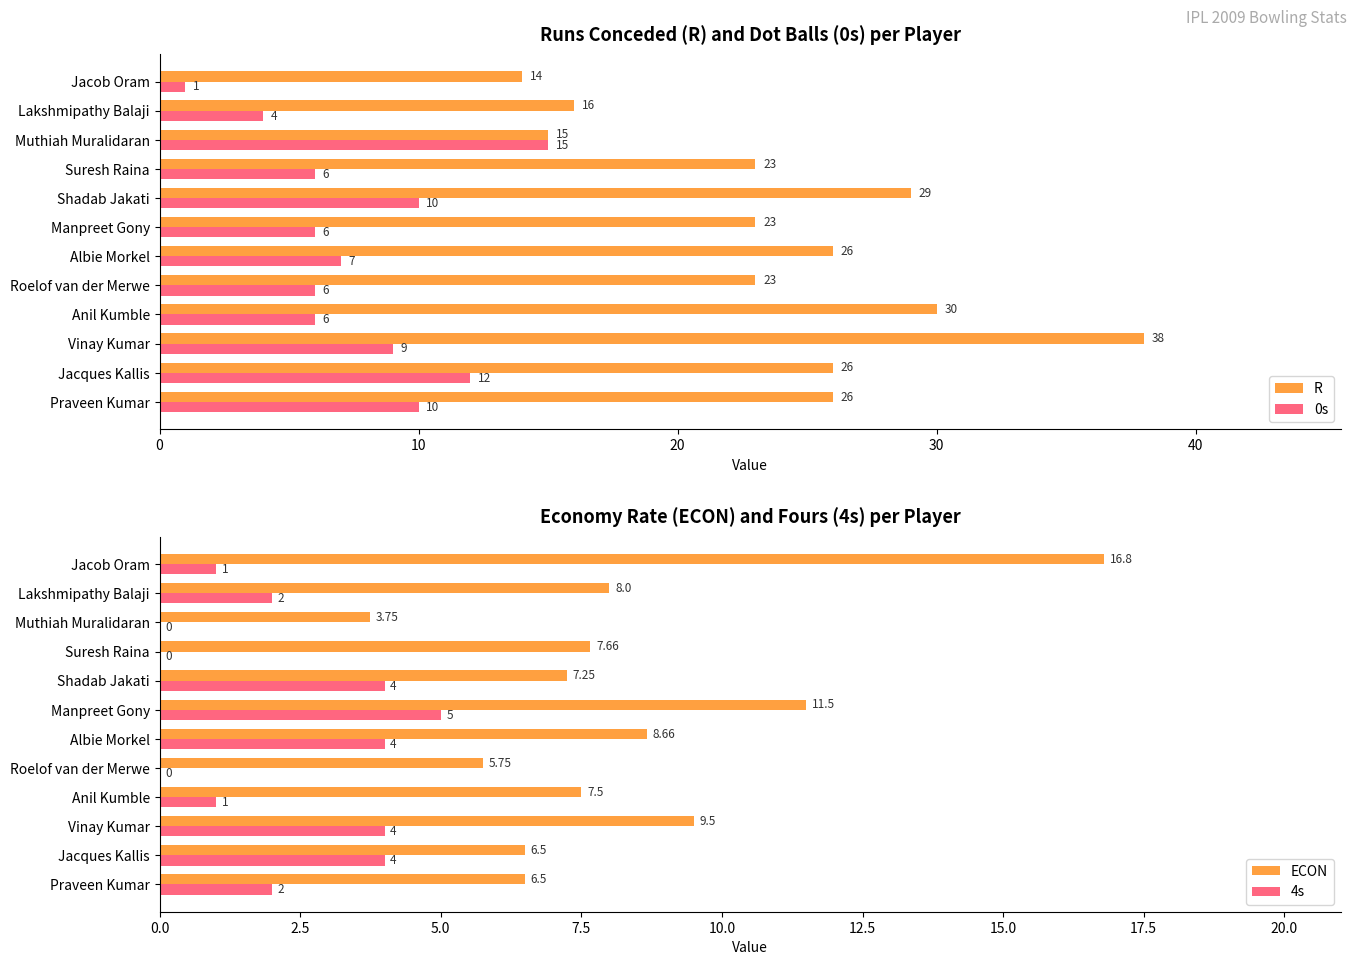

Which series has the largest total across all categories?

R